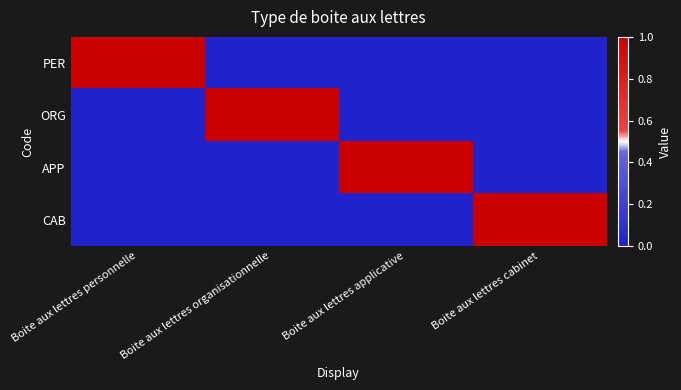

What is the maximum value shown in the chart?

1